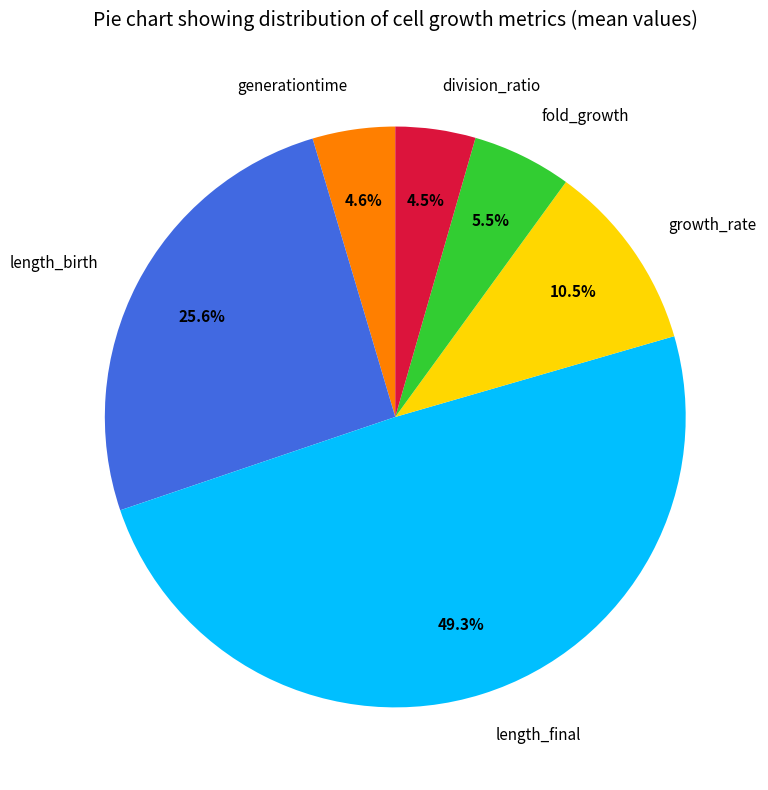

True or false: generationtime accounts for 5% of the total.

True